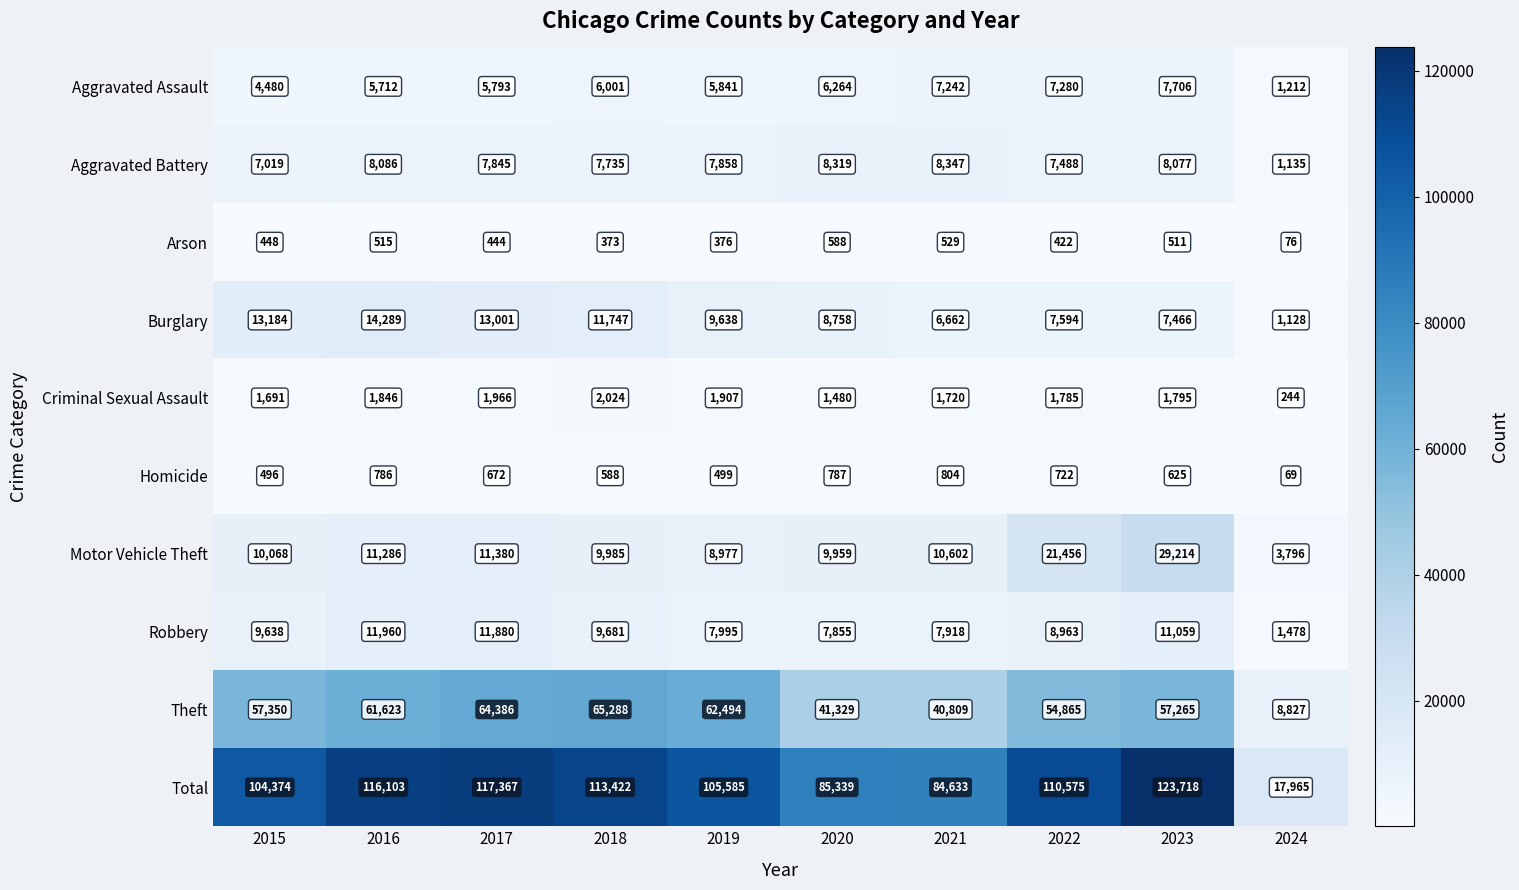

At which category is the sum across all series the highest?

2023